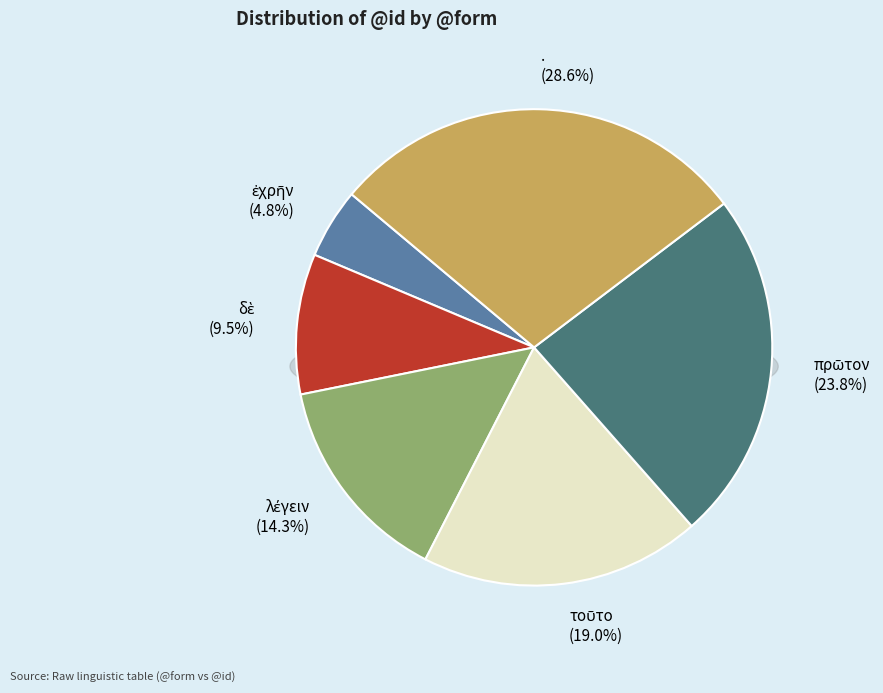

What is the change in value from ἐχρῆν to δὲ?

+1